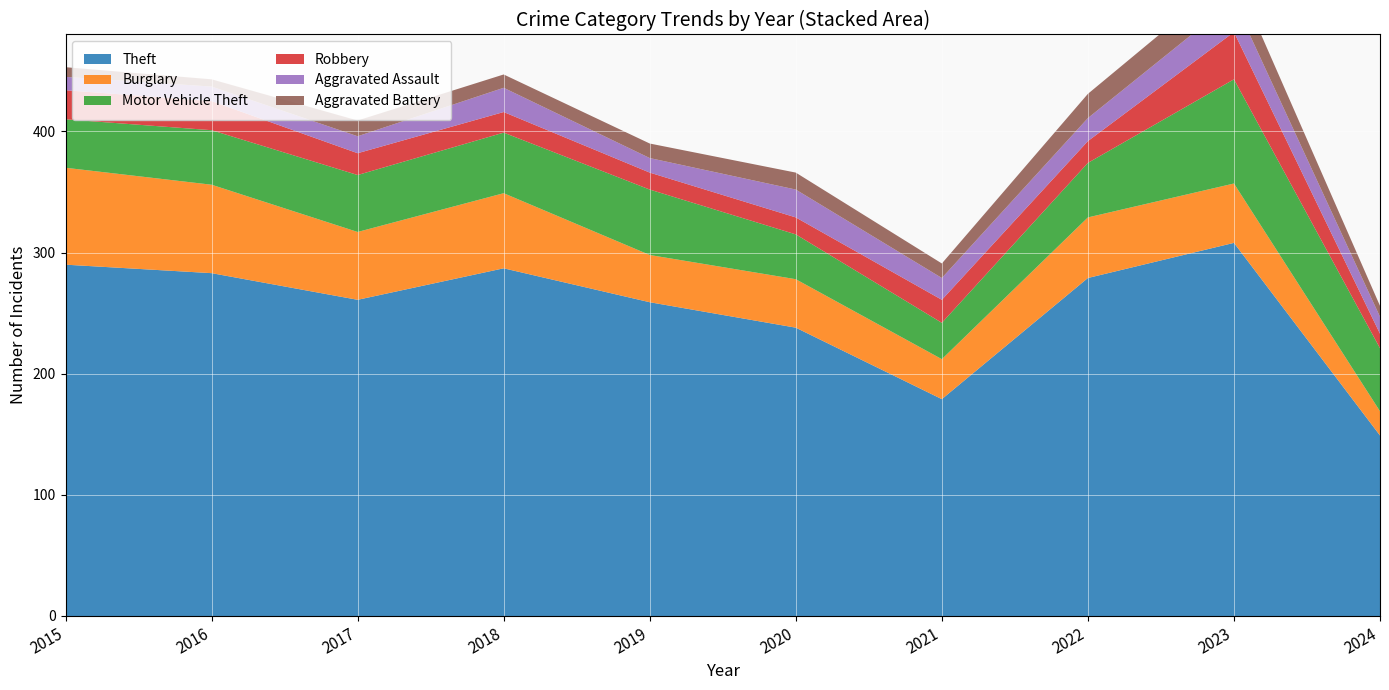

Reading left to right, extract all data points from this chart.

Theft: 290	283	261	287	259	238	179	279	308	149
Burglary: 80	73	56	62	39	40	33	50	49	20
Motor Vehicle Theft: 40	45	47	50	54	37	30	45	86	52
Robbery: 24	24	18	17	14	14	19	18	39	12
Aggravated Assault: 11	12	14	20	12	23	18	19	26	14
Aggravated Battery: 8	6	13	11	12	14	12	20	23	9